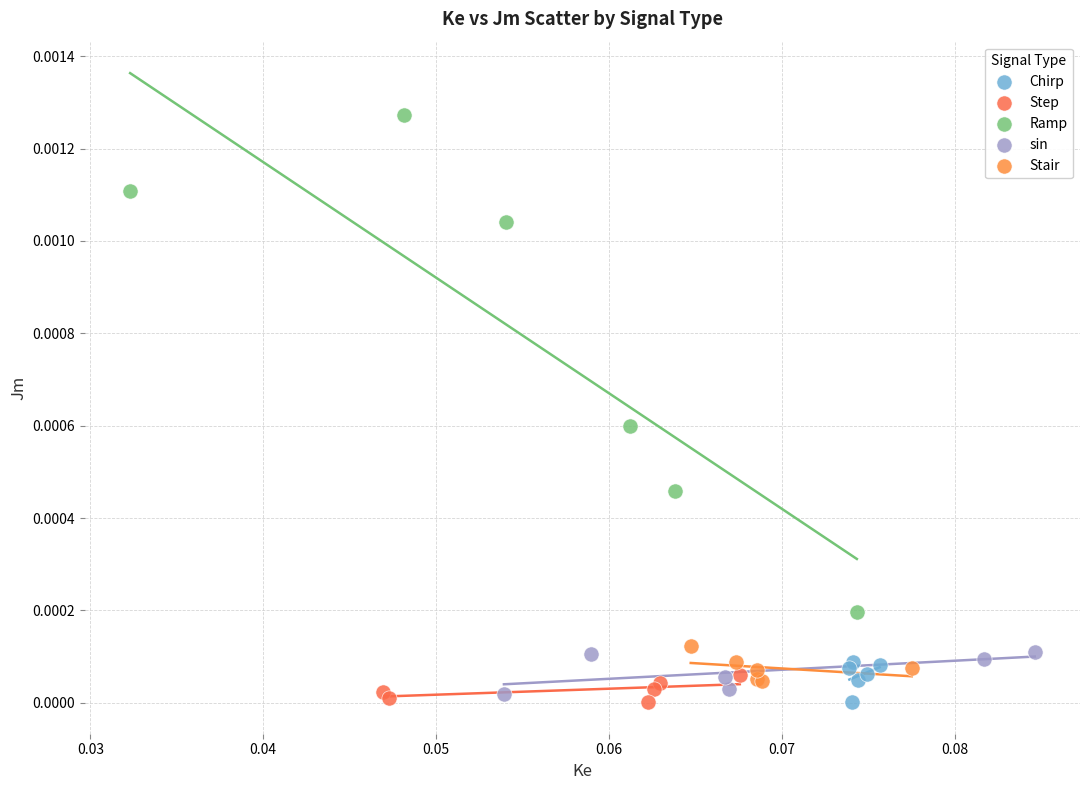

Which series contains the highest Y value?

Ramp